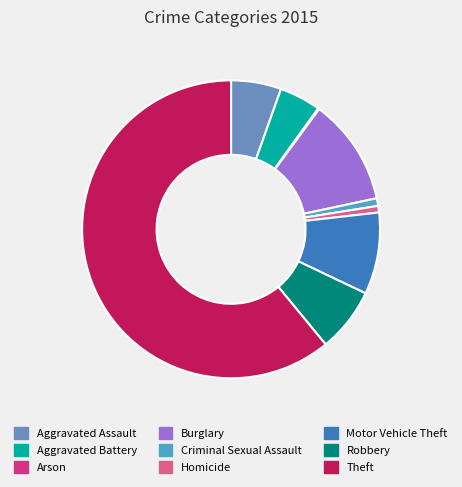

Which has a higher value, Homicide or Aggravated Battery?

Aggravated Battery